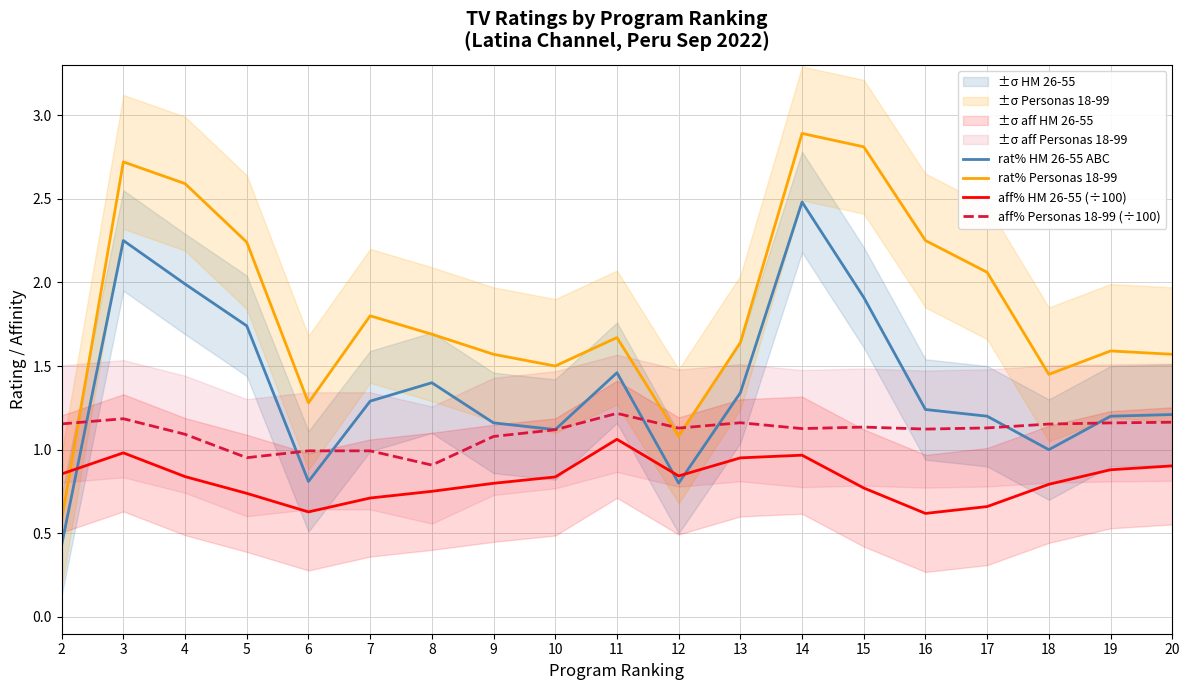

Which category has the lowest value in the aff% Personas 18-99 (÷100) series?

8